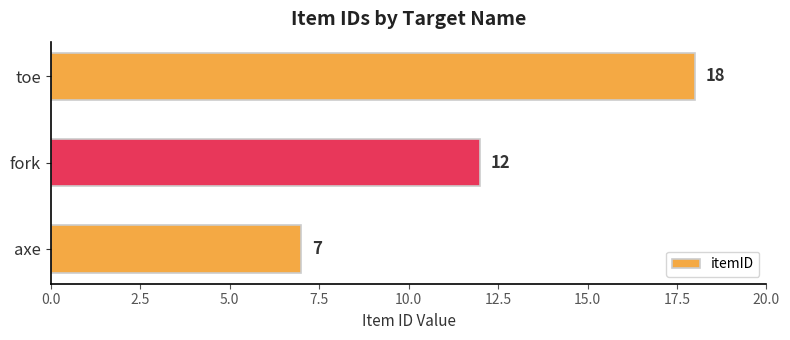

What is the sum of the values at fork and toe?

30